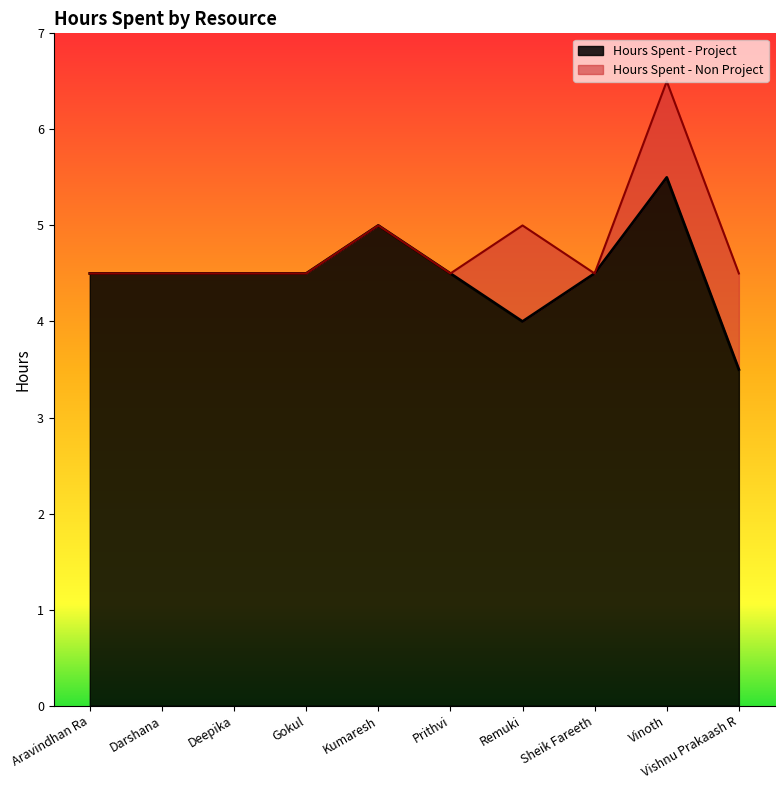

What is the ratio of the value at Aravindhan Ra to the value at Prithvi?

1.0